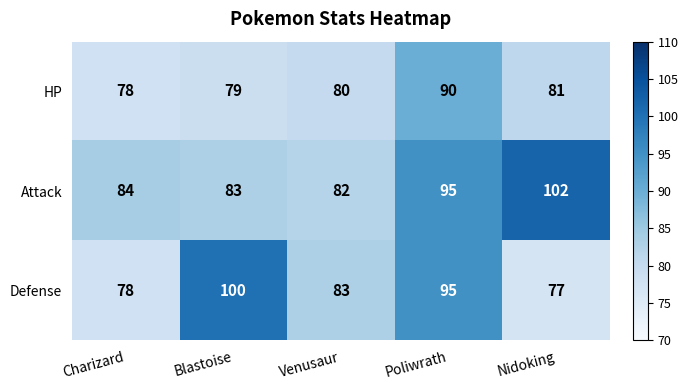

At which label does Defense first exceed 83?

Blastoise